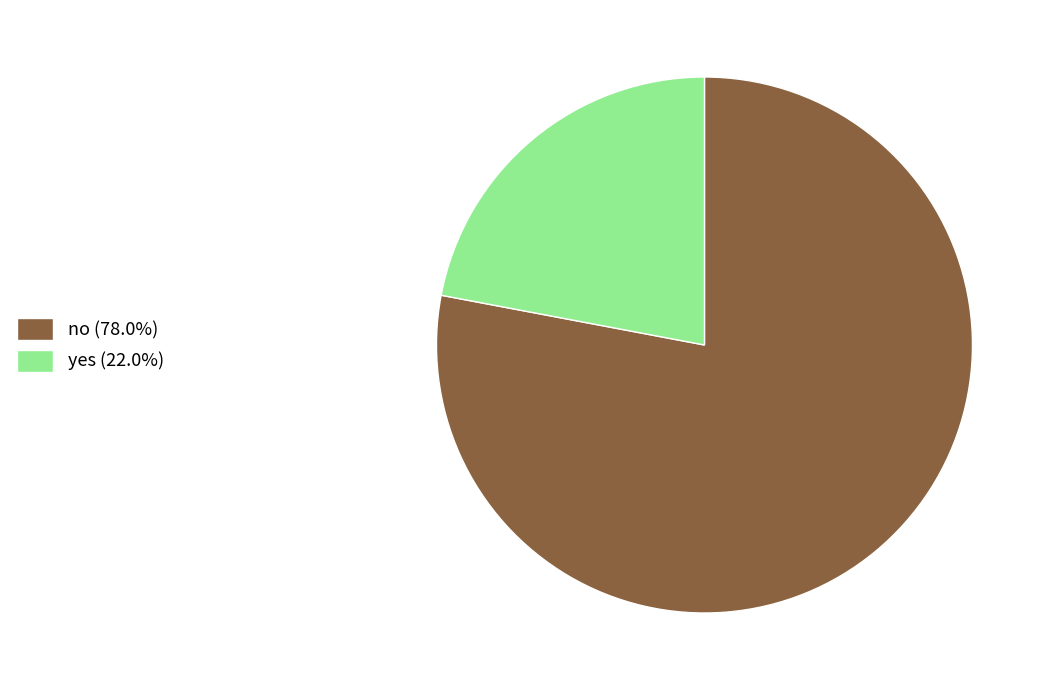

What is the largest slice in the pie chart?

no